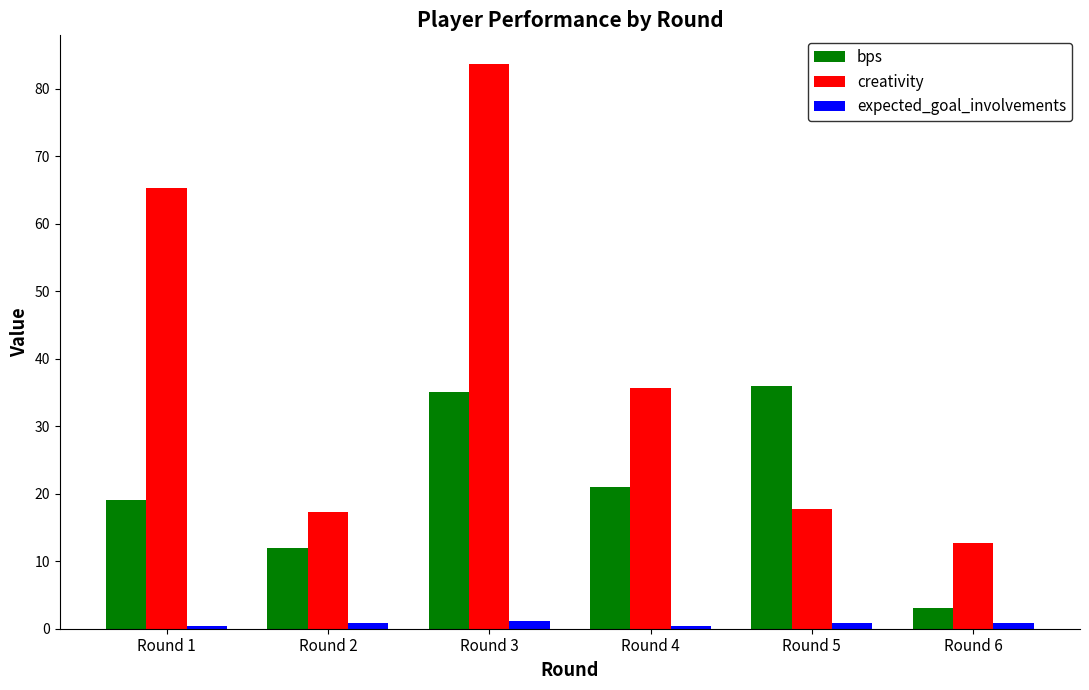

The value of bps at Round 2 is 12.0. True or false?

True